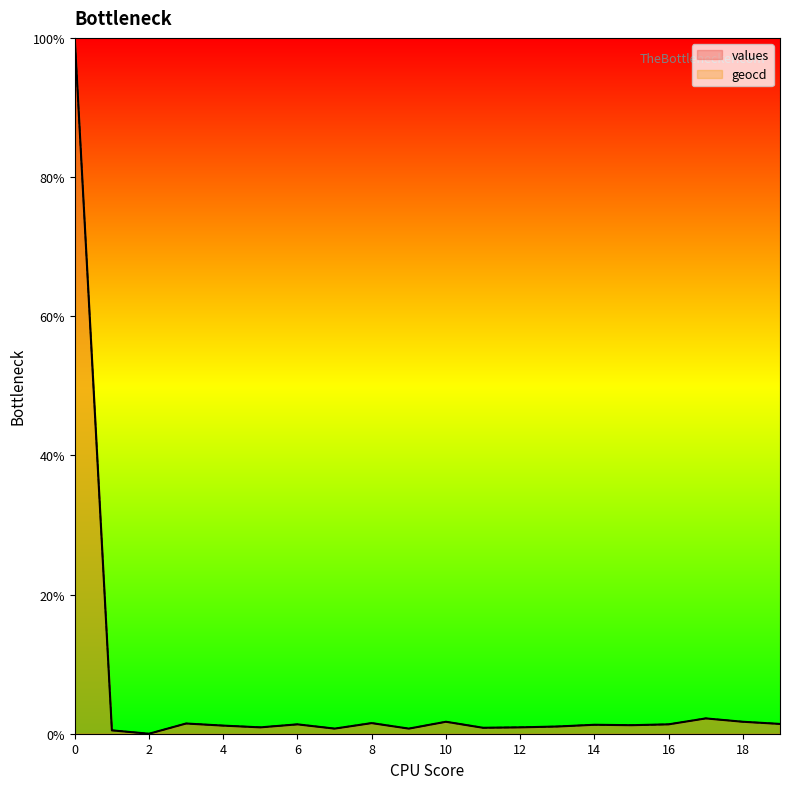

Rank the series by their maximum value, from highest to lowest.

values, geocd